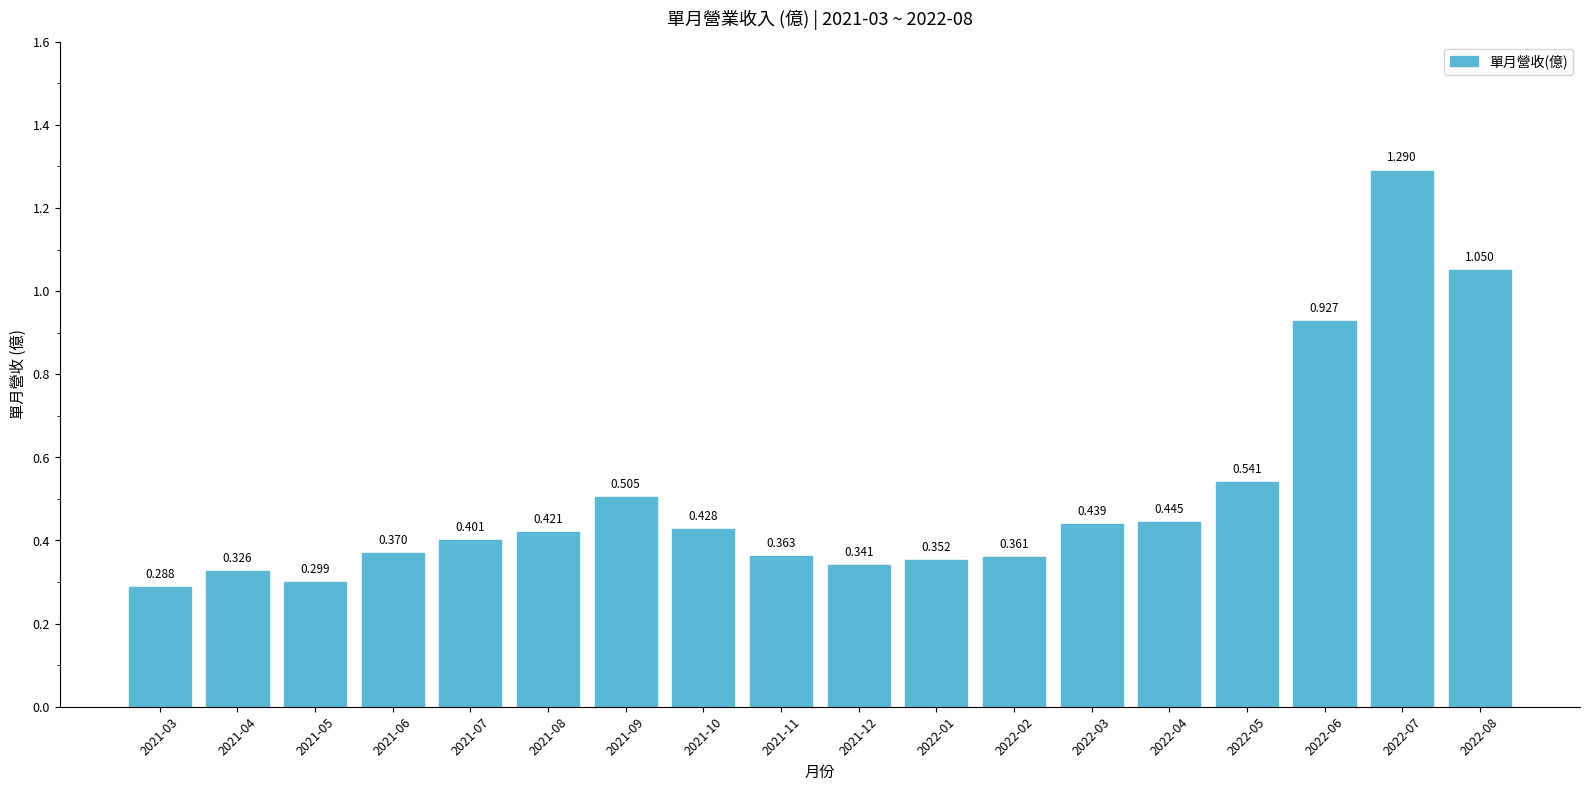

Reading right to left, what are all the values shown in this chart?

1.1	1.3	0.9	0.5	0.4	0.4	0.4	0.4	0.3	0.4	0.4	0.5	0.4	0.4	0.4	0.3	0.3	0.3